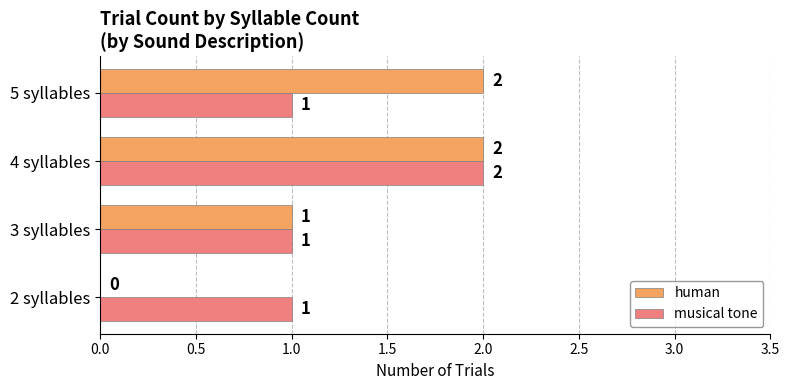

Between 2 syllables and 4 syllables, which series saw the biggest shift?

human